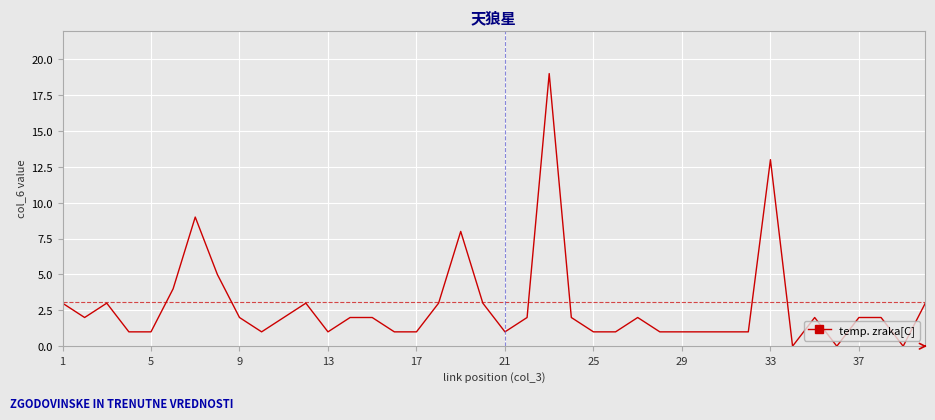

What is the difference between the second highest and minimum values?

13